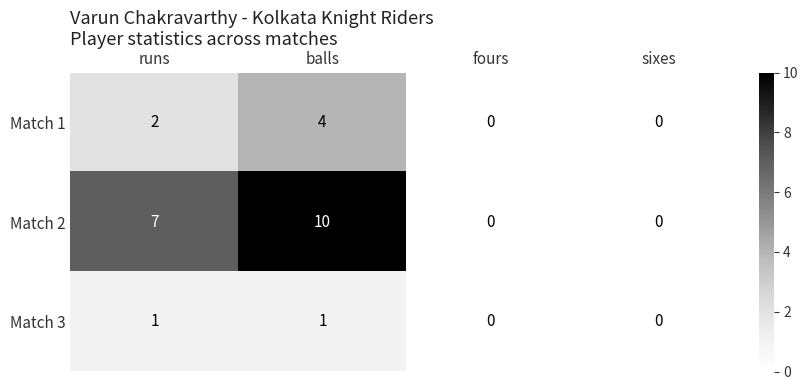

What is the difference between the second highest and minimum values in the Match 2 series?

7